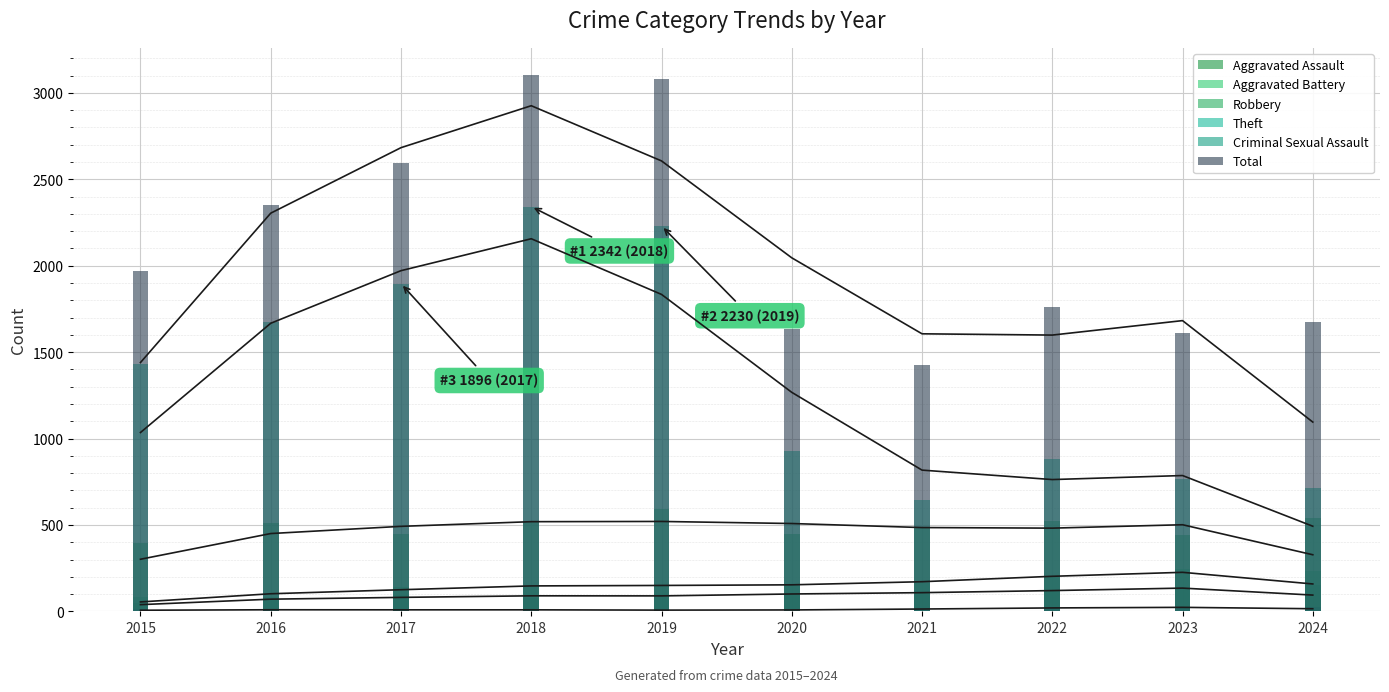

Rank the categories by Total value from highest to lowest.

2018, 2019, 2017, 2016, 2015, 2022, 2024, 2020, 2023, 2021